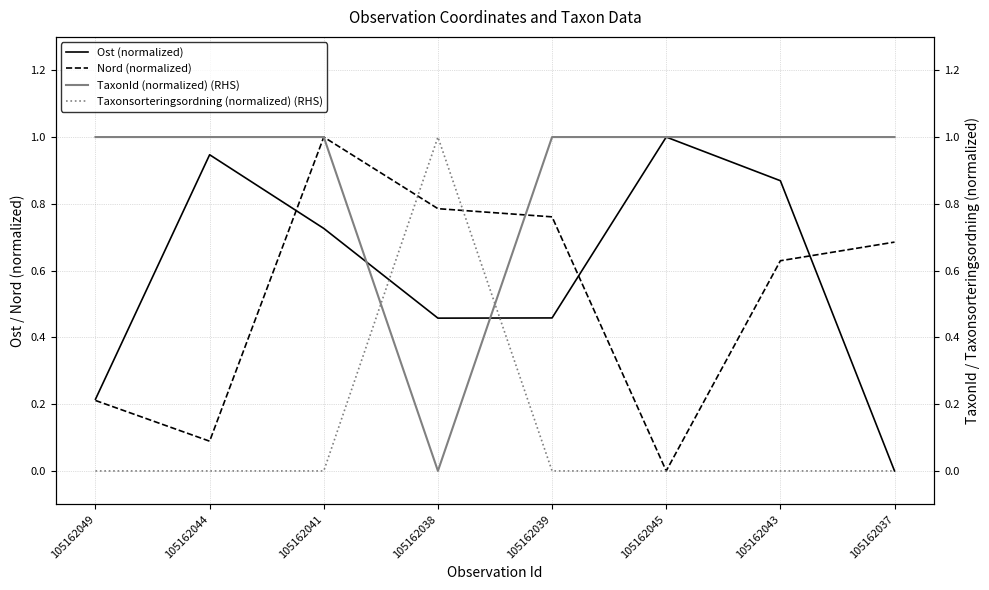

What position from the right is 105162044?

7